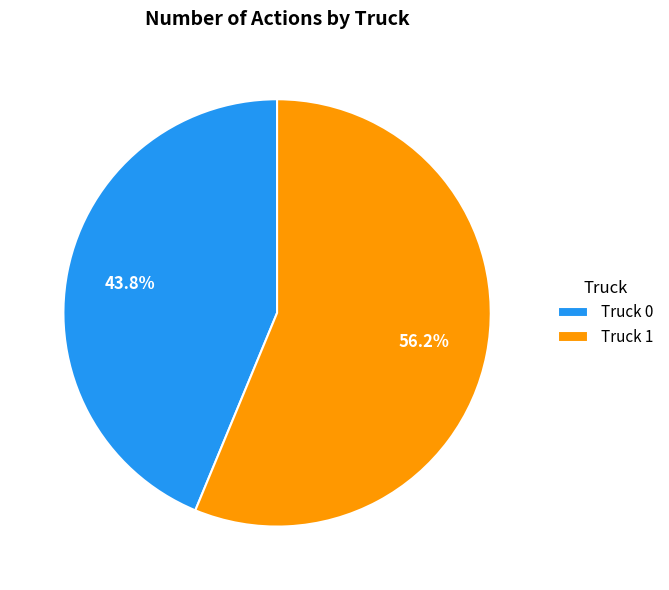

Count the number of slices in the pie.

2